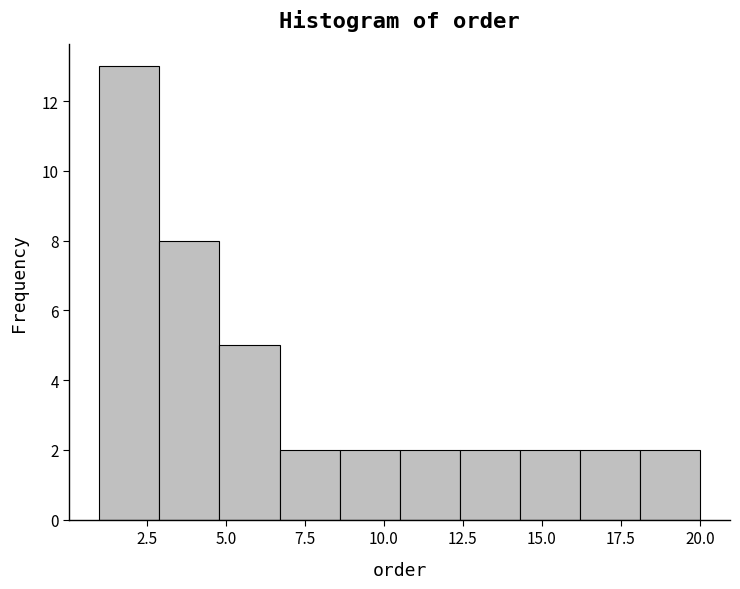

Read against the x-axis, roughly where is the centre of the tallest bar?

2.0